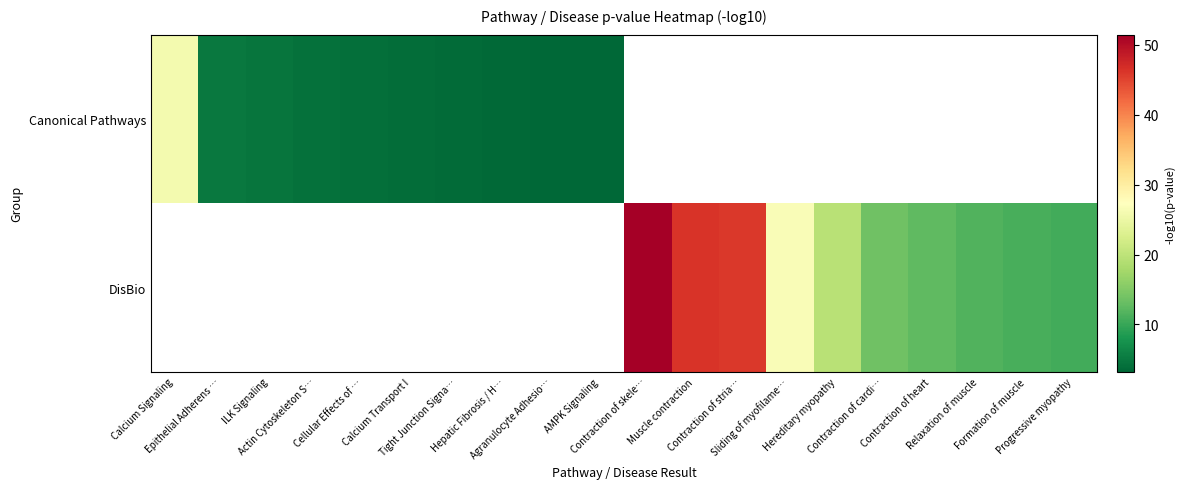

True or false: DisBio has a value of 10.7 at Progressive myopathy.

True